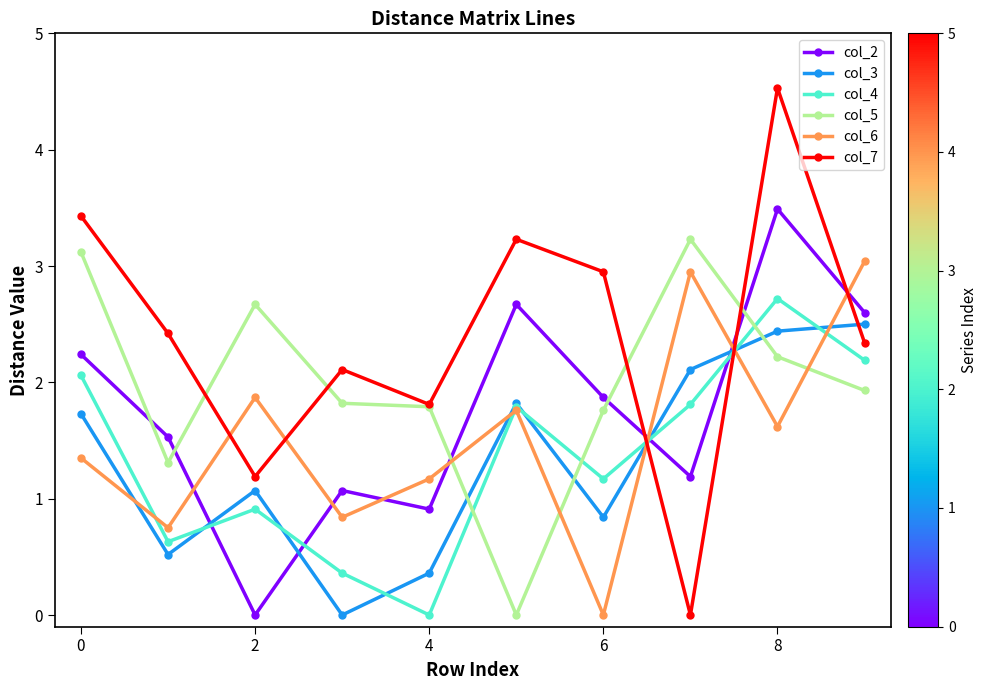

Which series has the largest total across all categories?

col_7